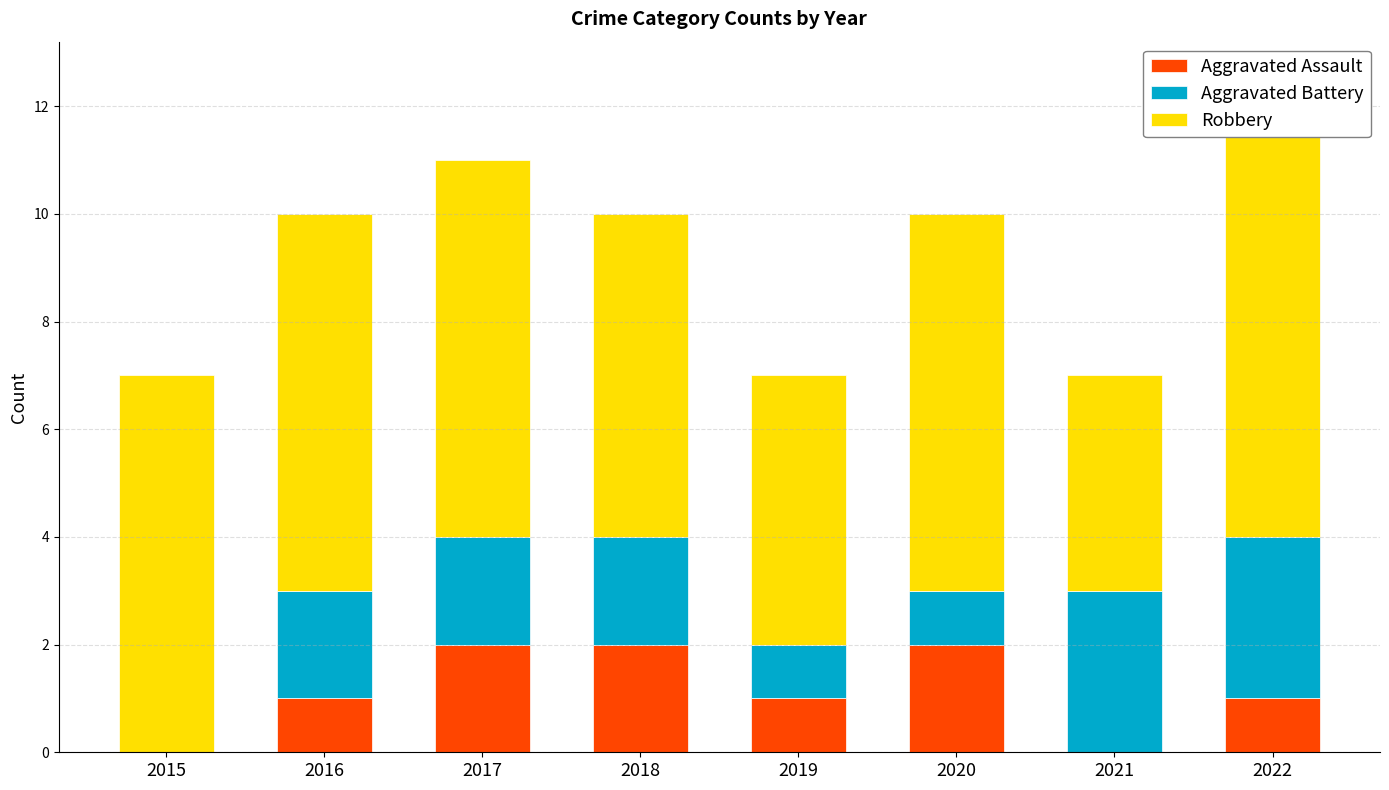

Which series has the widest spread of values?

Robbery